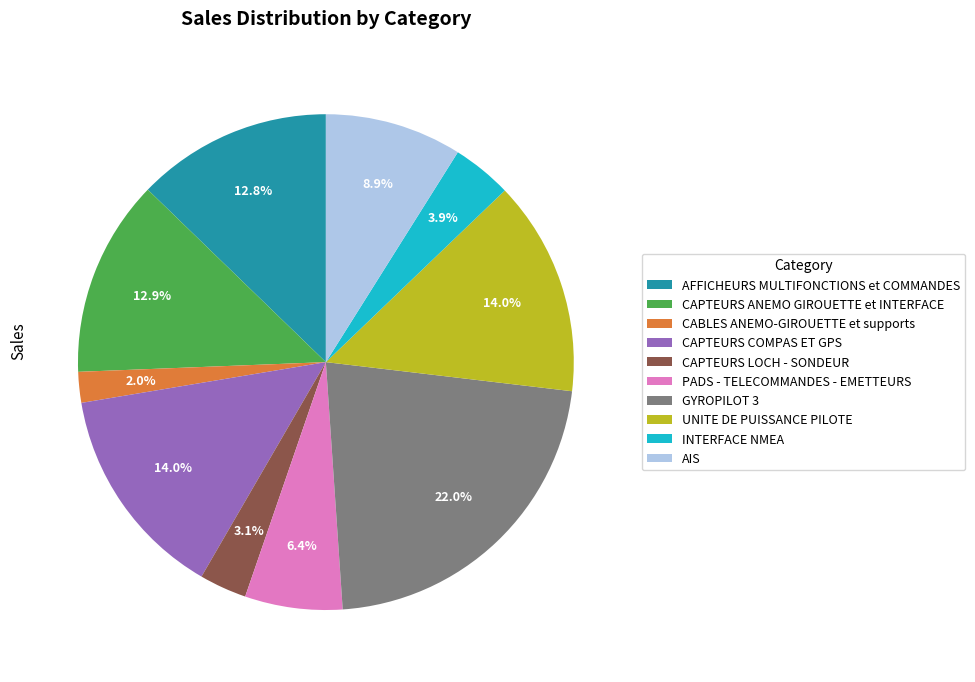

To the nearest percent, what is the combined percentage of PADS - TELECOMMANDES - EMETTEURS and AFFICHEURS MULTIFONCTIONS et COMMANDES?

19%